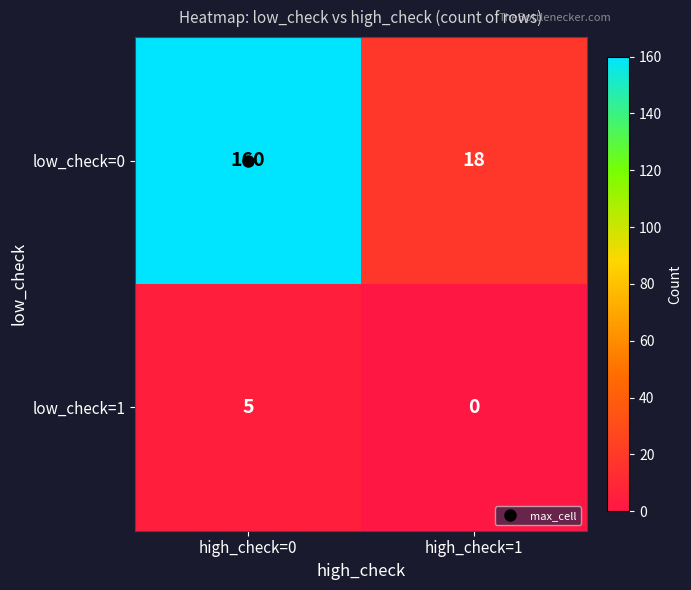

What is the difference between the maximum and minimum values in the low_check=1 series?

5